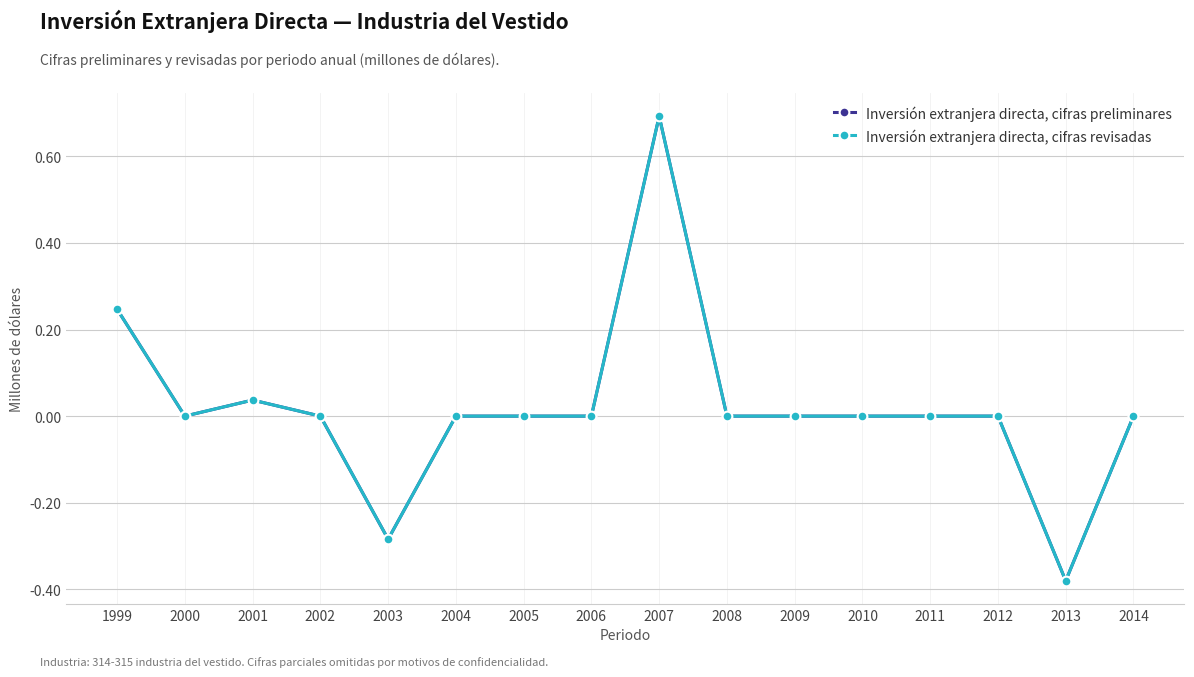

Does the chart have visible grid lines?

Yes